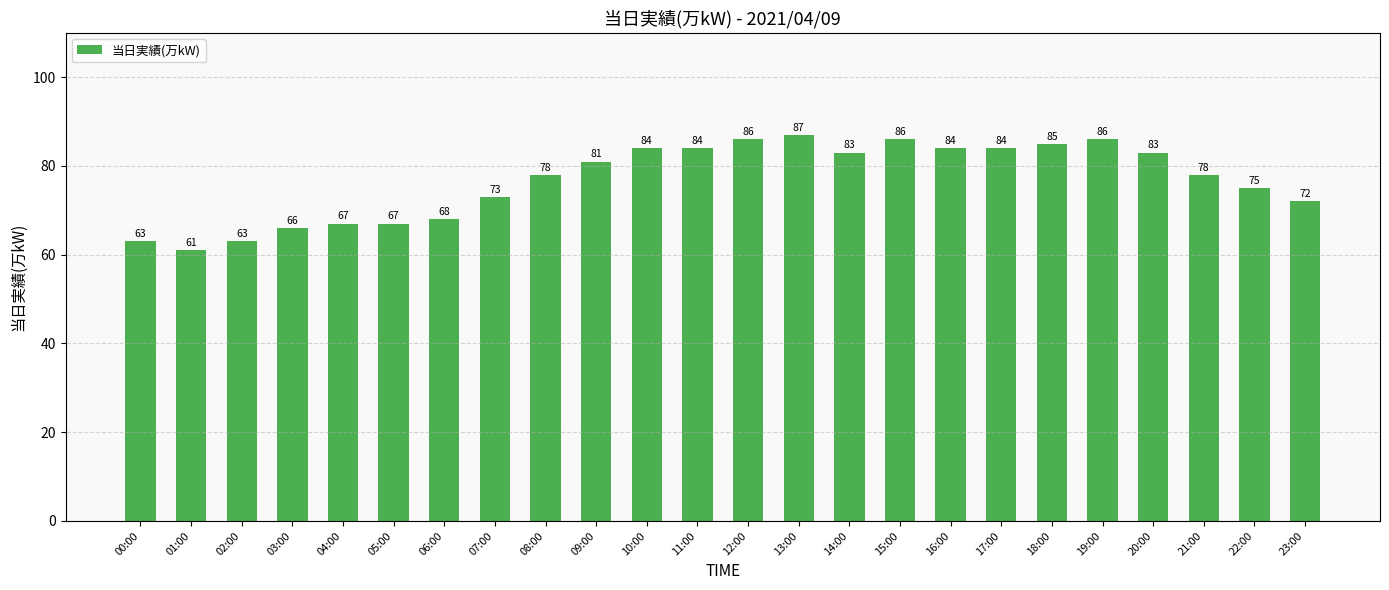

Reading right to left, extract all data points from this chart.

23:00=72	22:00=75	21:00=78	20:00=83	19:00=86	18:00=85	17:00=84	16:00=84	15:00=86	14:00=83	13:00=87	12:00=86	11:00=84	10:00=84	09:00=81	08:00=78	07:00=73	06:00=68	05:00=67	04:00=67	03:00=66	02:00=63	01:00=61	00:00=63